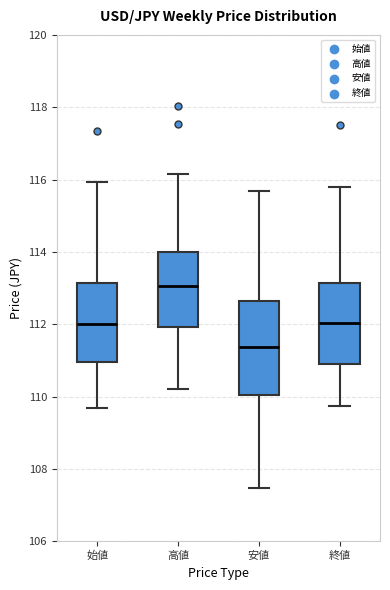

Reading left to right, transcribe this box plot: for each box, give where its median line is, the range the box spans, and where its two whiskers end, as read against the y-axis. The values are not printed on the chart, so give them approximately, as read against the axis.

始値: median 112.0, box 111.0 to 113.2, whiskers 109.6 to 116.0
高値: median 113.0, box 112.0 to 114.0, whiskers 110.2 to 116.2
安値: median 111.4, box 110.0 to 112.6, whiskers 107.4 to 115.6
終値: median 112.0, box 111.0 to 113.2, whiskers 109.8 to 115.8